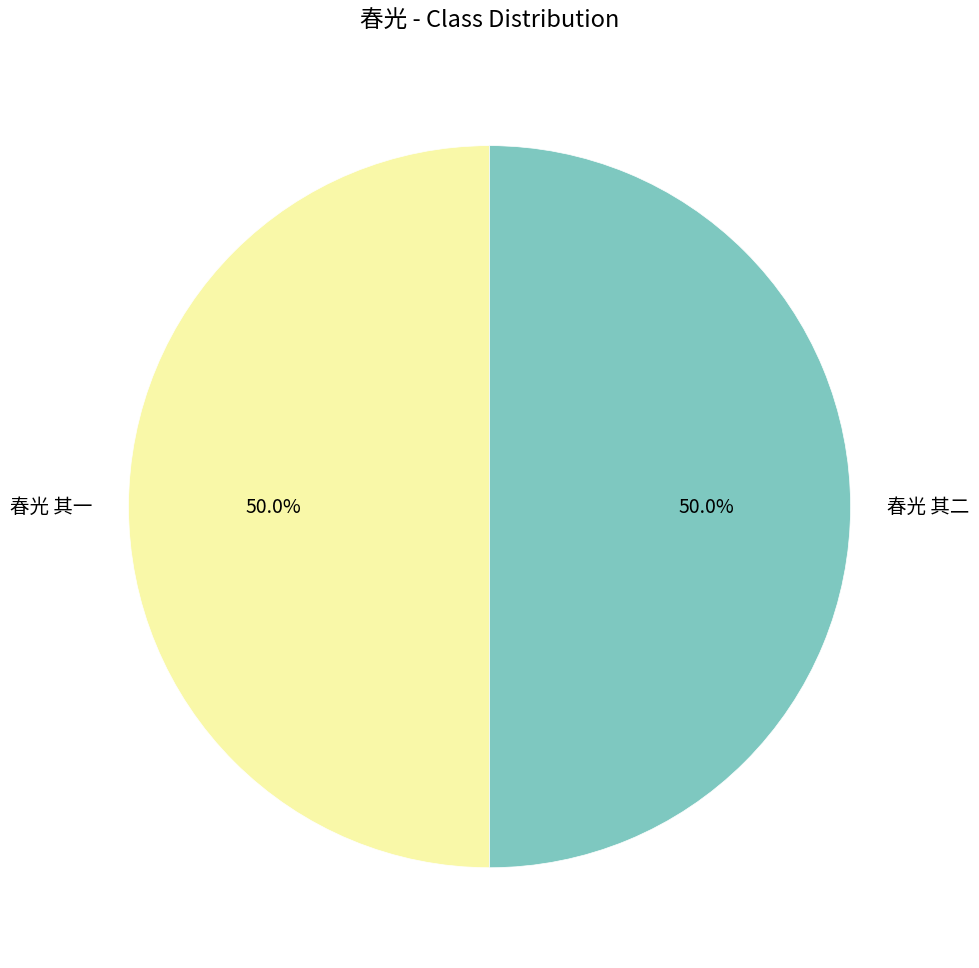

To the nearest percent, what portion does 春光 其二 represent?

50%